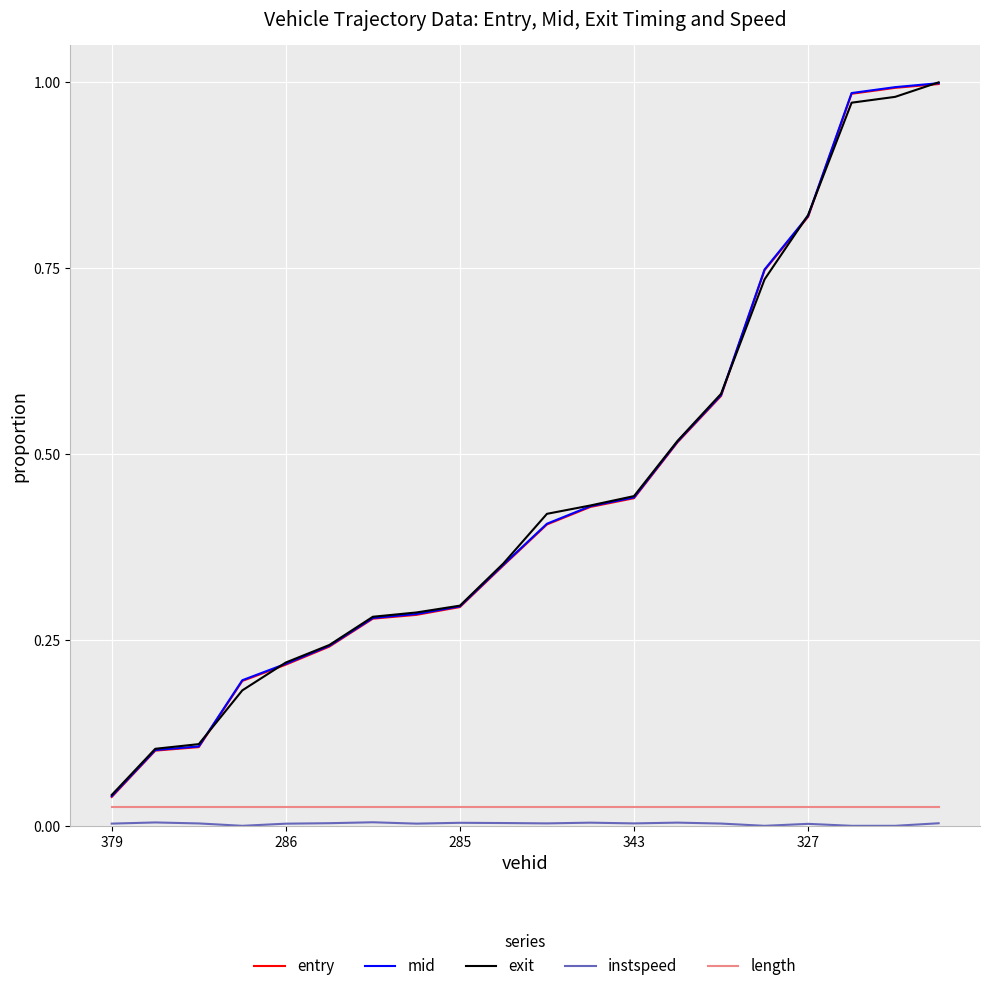

Is this an area chart (filled region under the line)?

No